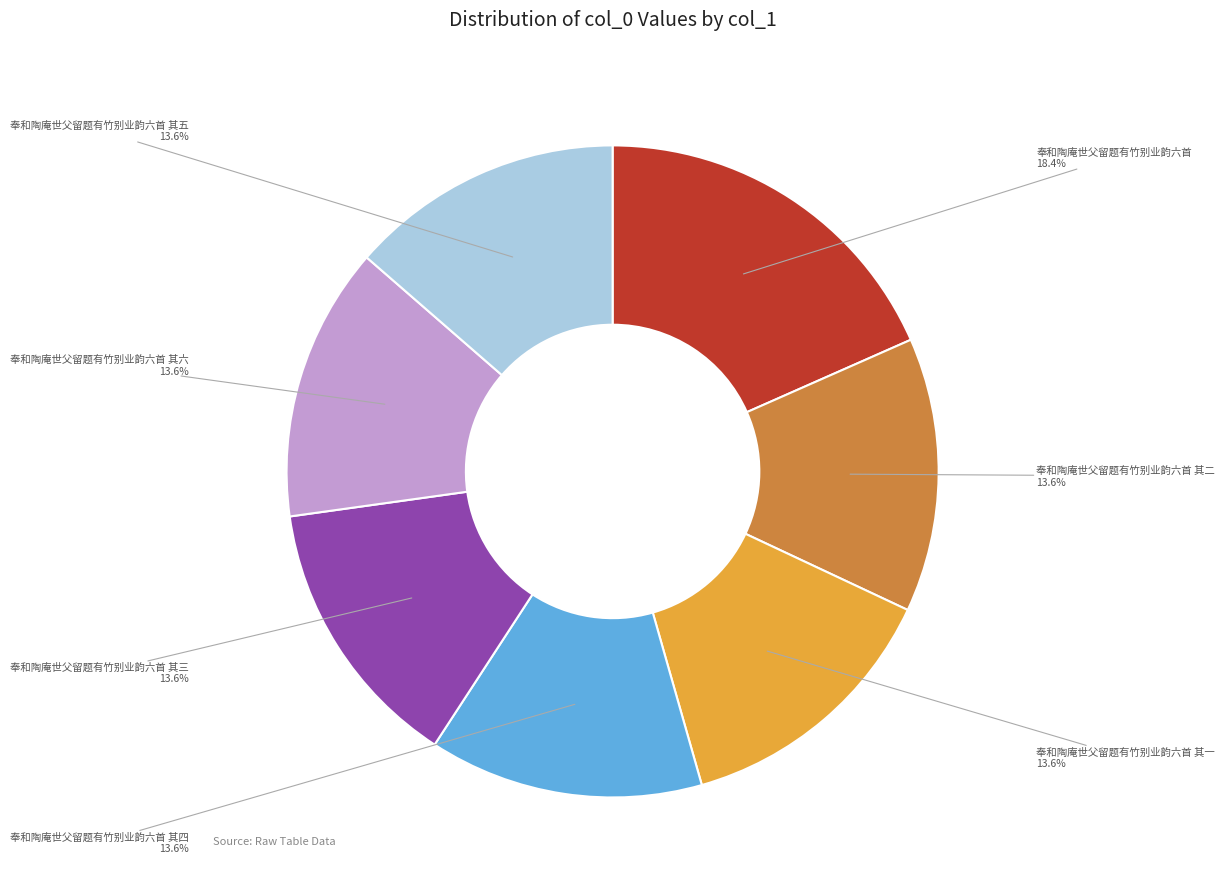

What percentage is the 奉和陶庵世父留题有竹别业韵六首 其三 slice, to the nearest percent?

14%